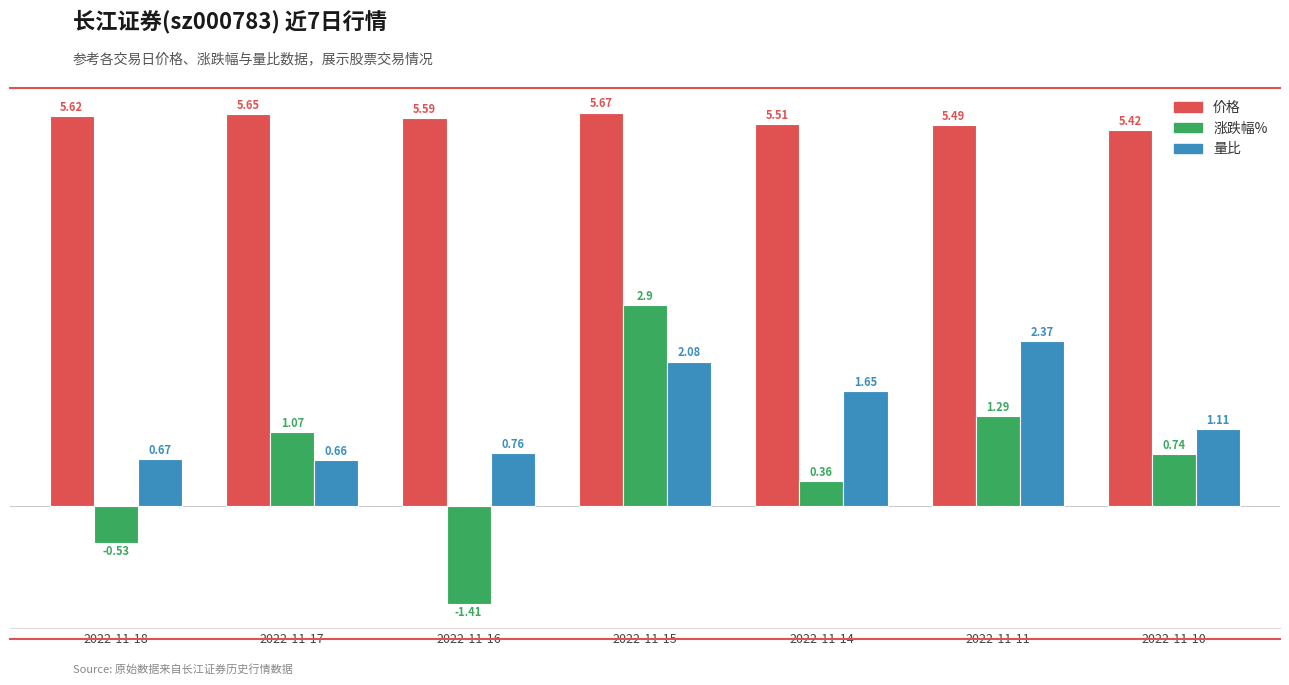

What is the spread (max minus min) of values at 2022-11-16?

7.0